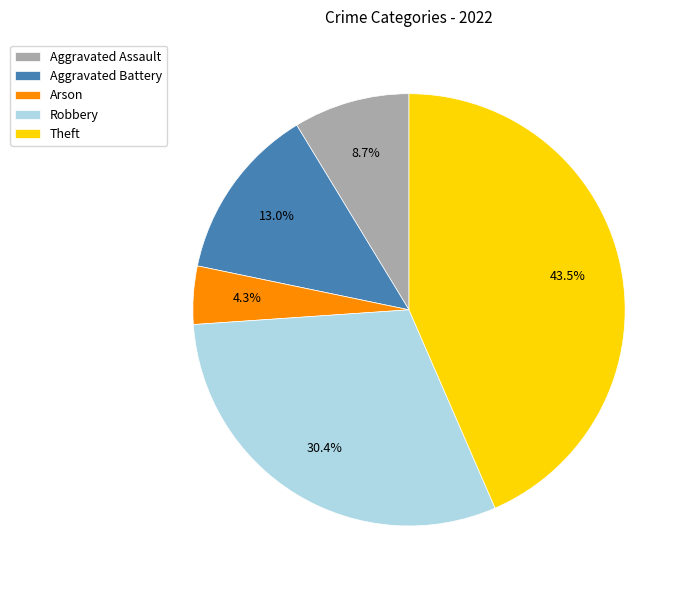

Which category has the smallest portion of the pie?

Arson